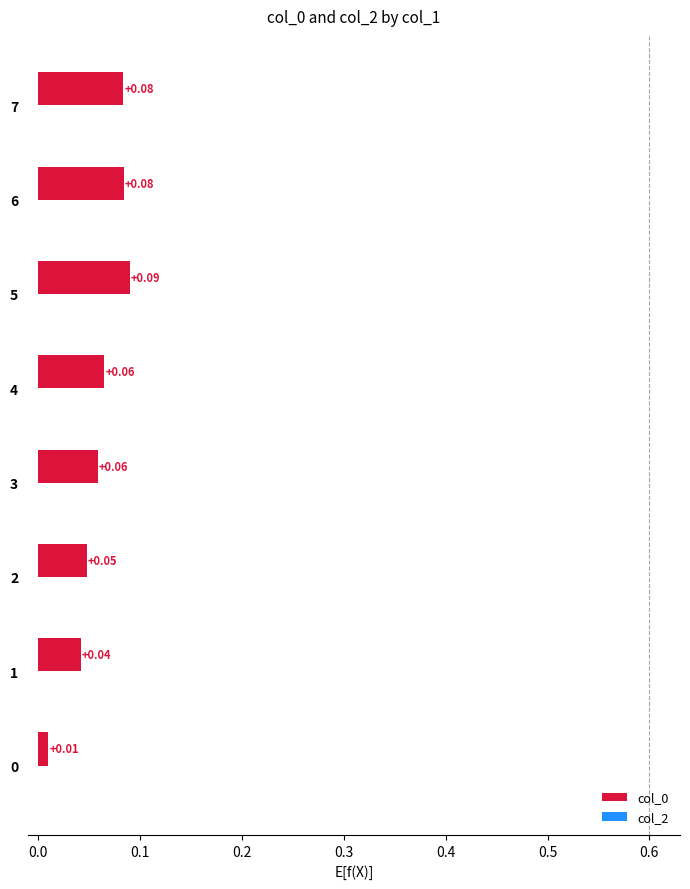

Between 0 and 3, which is larger?

3